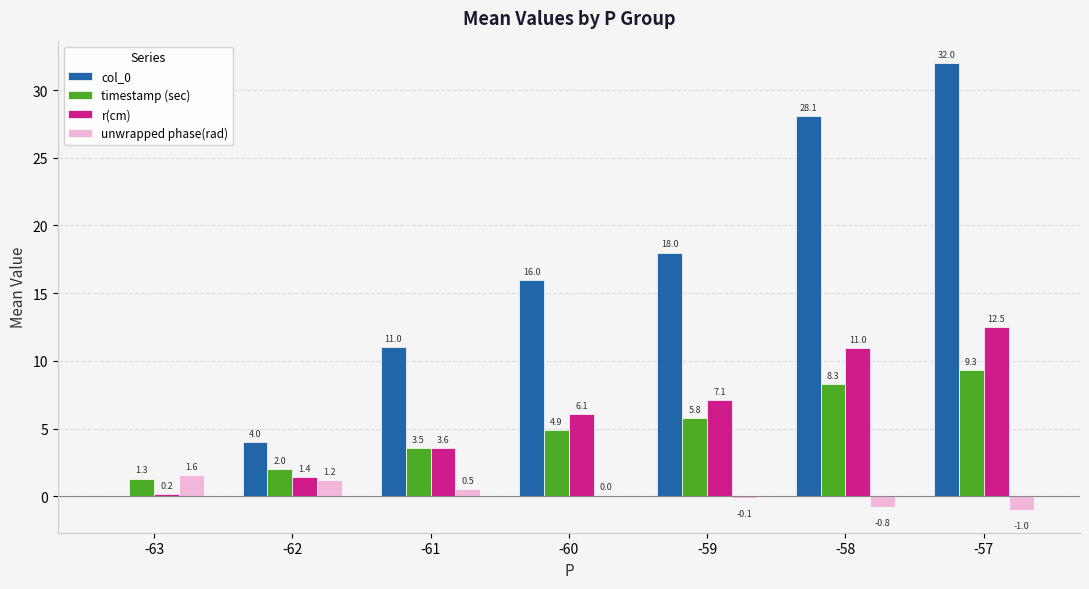

Is it true that r(cm) equals 0.2 at -63?

True